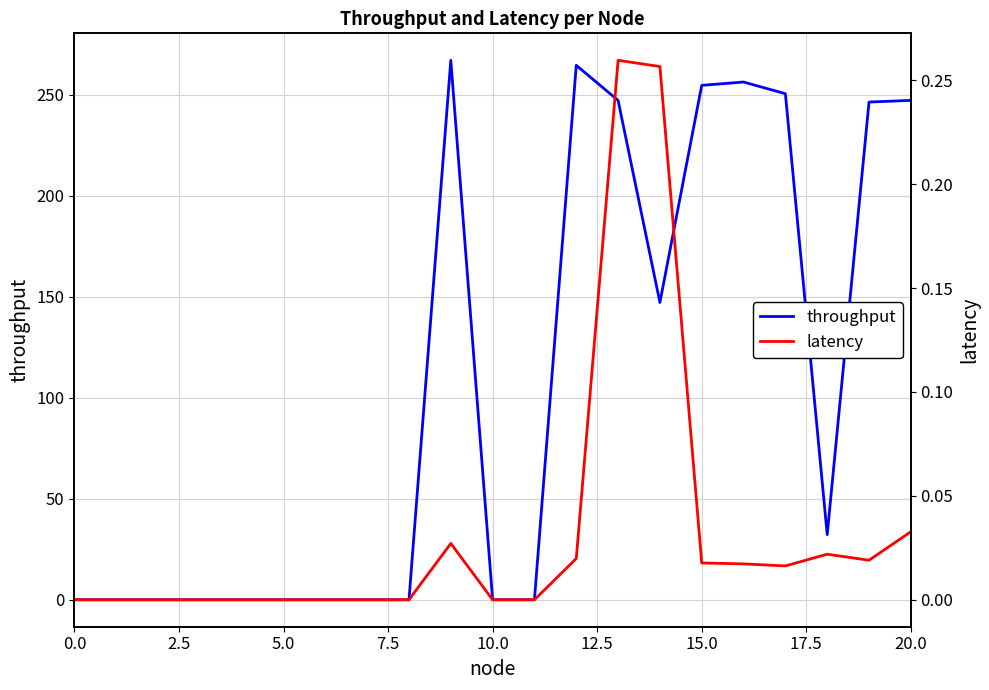

Reading left to right, extract all data points from this chart.

throughput: 0.0	0.0	0.0	0.0	0.0	0.0	0.0	0.0	0.0	266.9	0.0	0.0	264.5	247.1	147.1	254.5	256.2	250.4	32.2	246.3	247.1
latency: 0.0	0.0	0.0	0.0	0.0	0.0	0.0	0.0	0.0	0.0	0.0	0.0	0.0	0.3	0.3	0.0	0.0	0.0	0.0	0.0	0.0